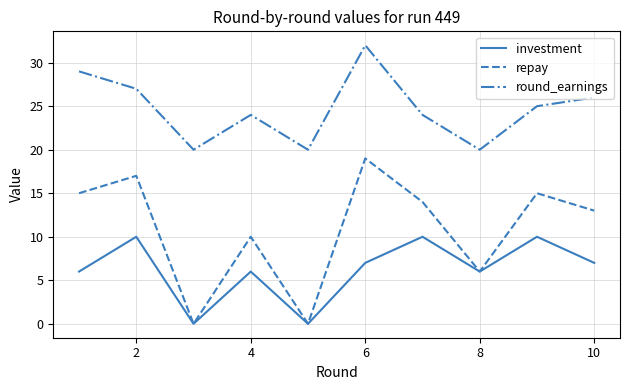

Which series has the widest spread of values?

repay